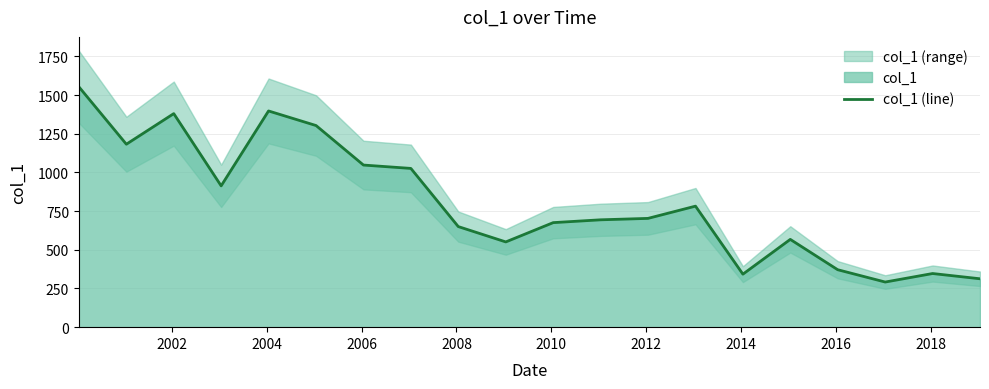

What is the difference between the maximum and second lowest values?

1240.7